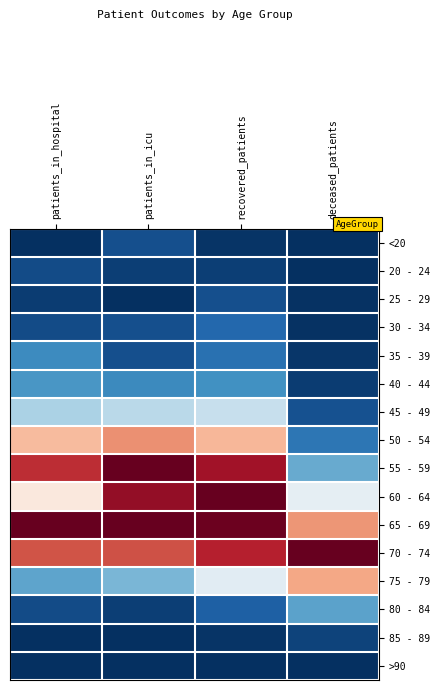

Which label corresponds to the largest value in the chart?

patients_in_icu